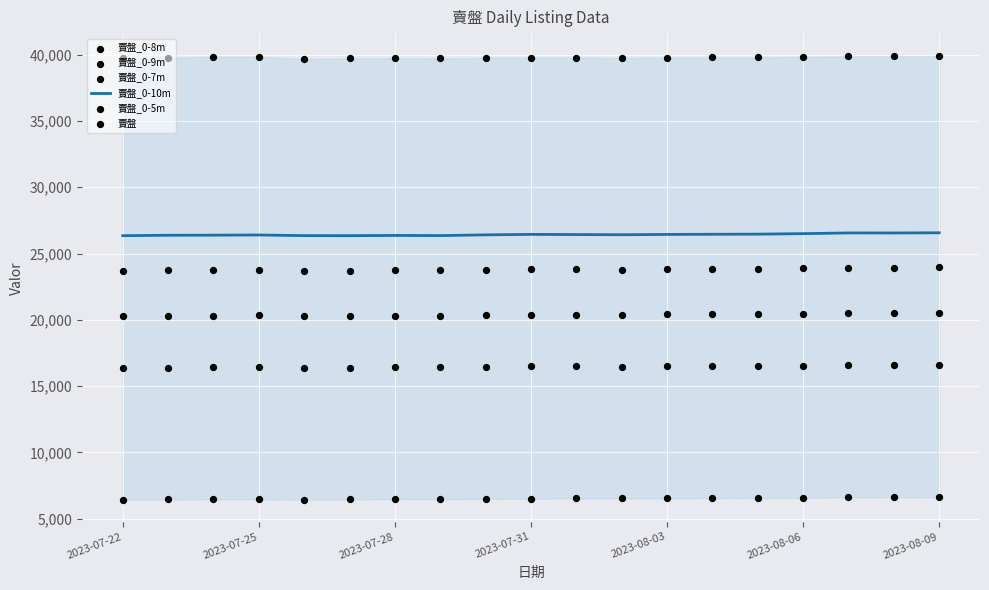

Which series has the largest total across all categories?

賣盤